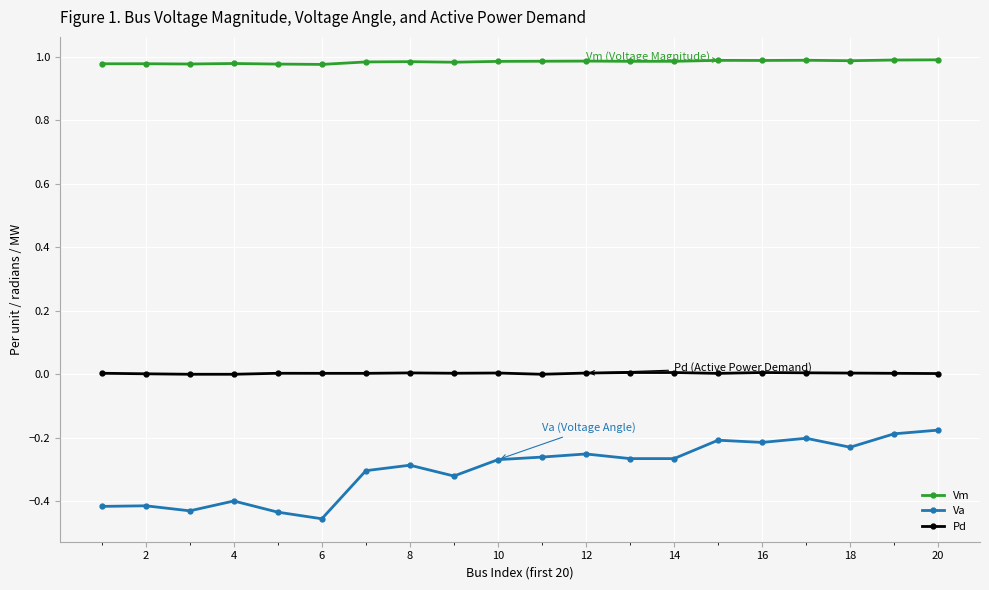

Rank the series by their average value, from lowest to highest.

Va, Pd, Vm